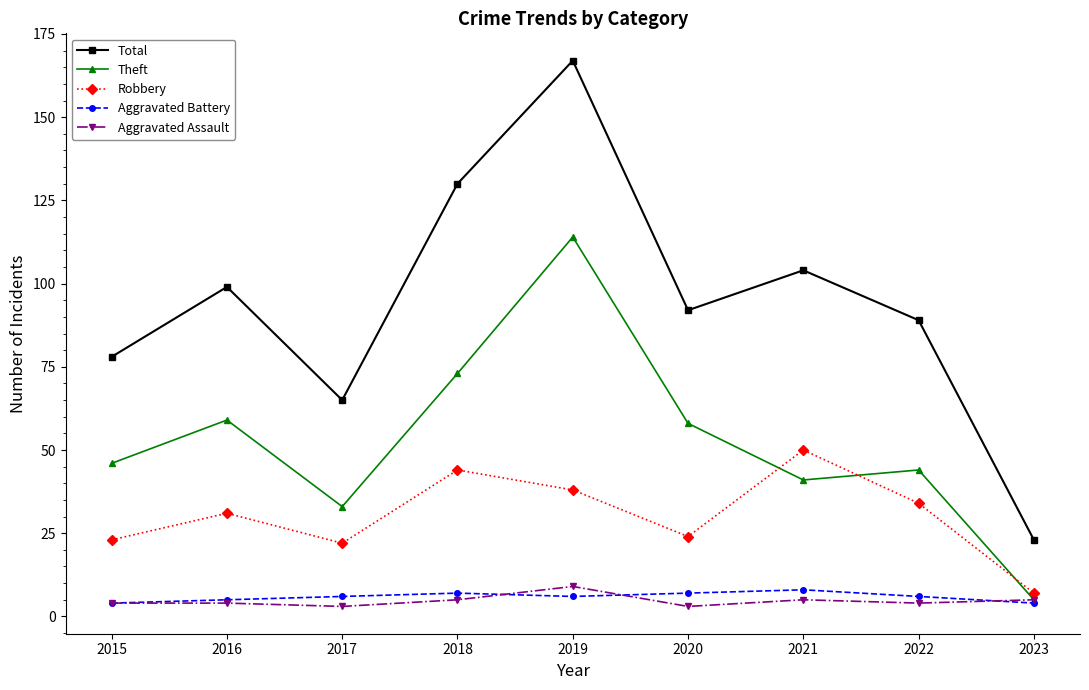

True or false: Robbery has more than 0 interior local peaks.

True